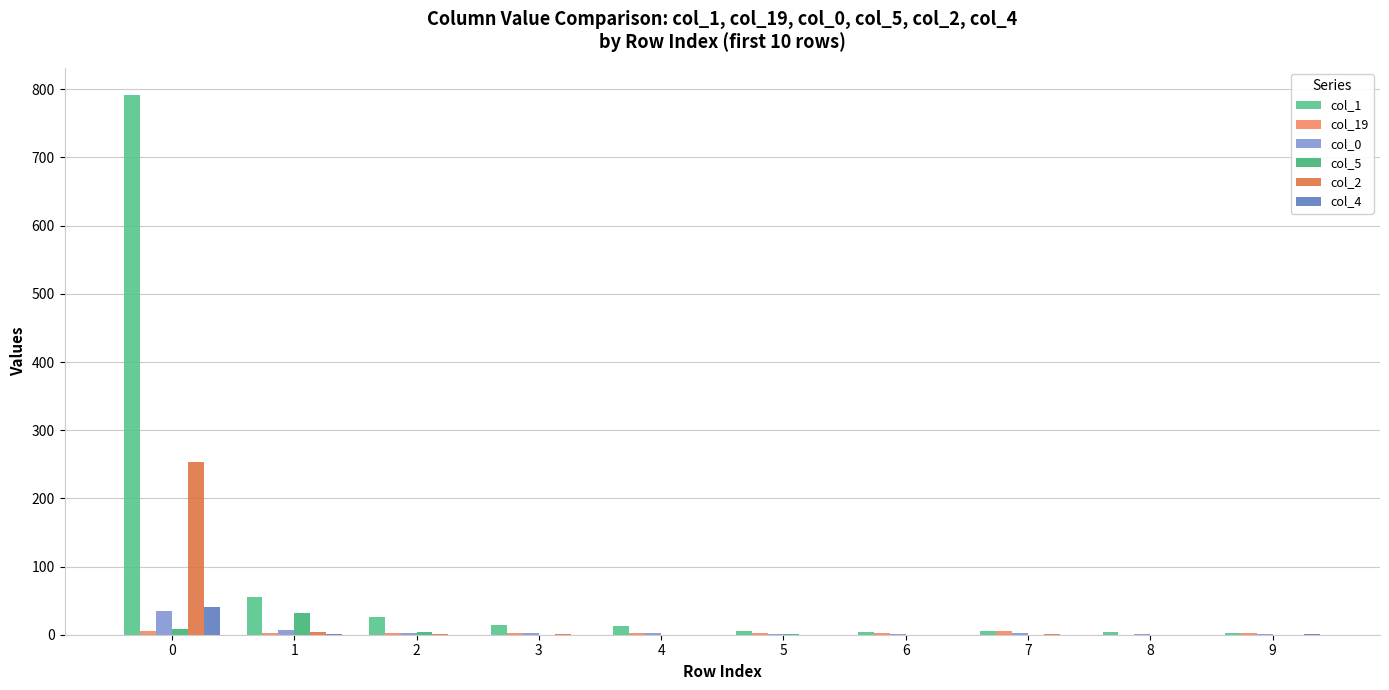

Reading left to right, list all the values displayed in this chart.

col_1: 792	55	26	14	13	6	4	5	4	2
col_19: 6	2	2	2	2	3	3	5	0	3
col_0: 35	7	2	3	3	1	1	2	1	1
col_5: 9	32	4	0	0	1	0	0	0	0
col_2: 253	4	1	1	0	0	0	1	0	0
col_4: 41	1	0	0	0	0	0	0	0	1